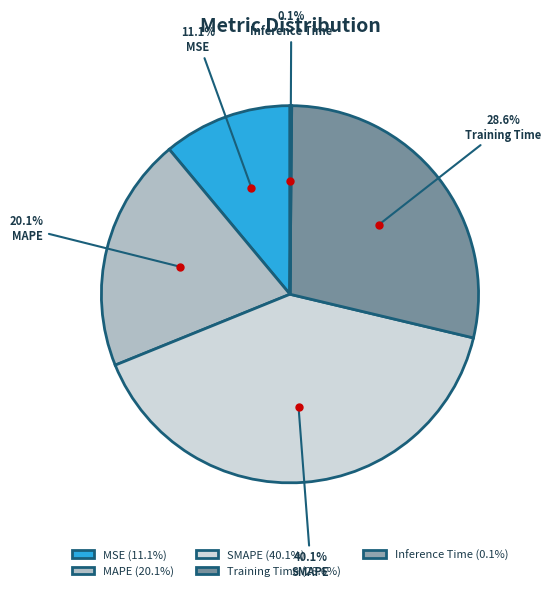

The MSE slice represents 19% of the pie. True or false?

False